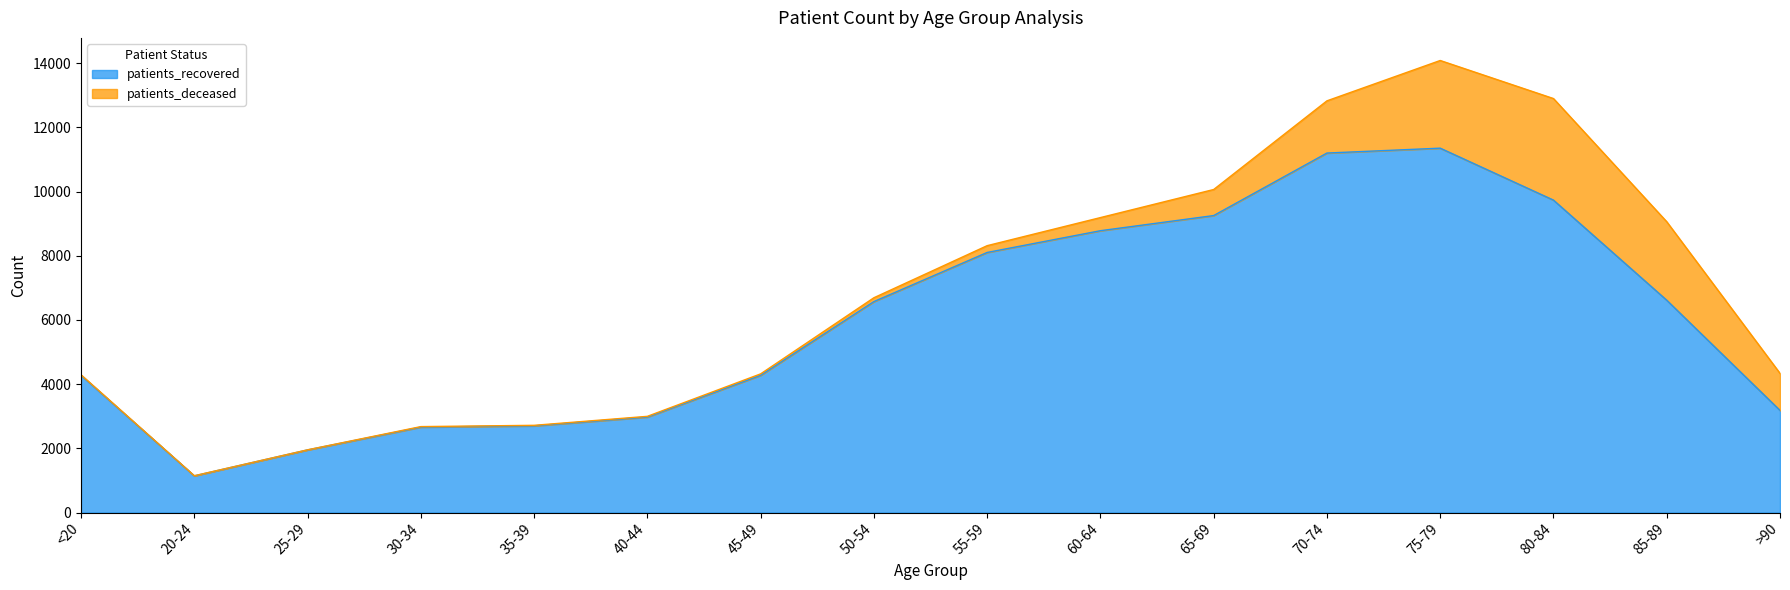

Where is the data nearest to the value 6248?

50-54